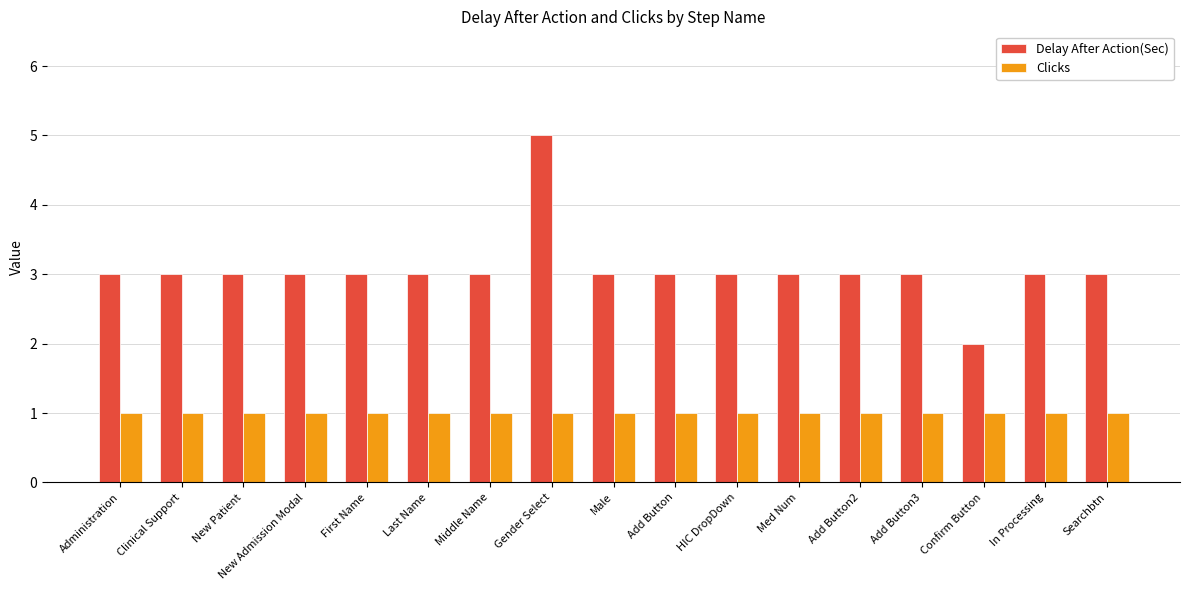

What is the lowest value of the Clicks series?

1